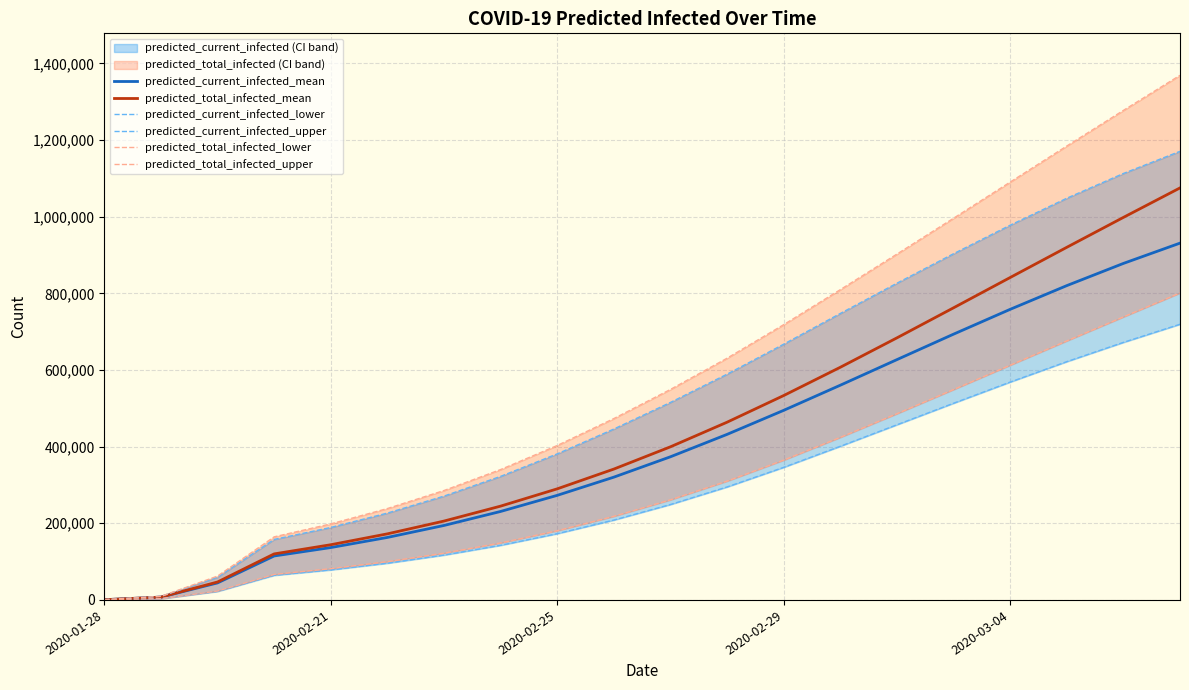

What position from the right is 11?

9